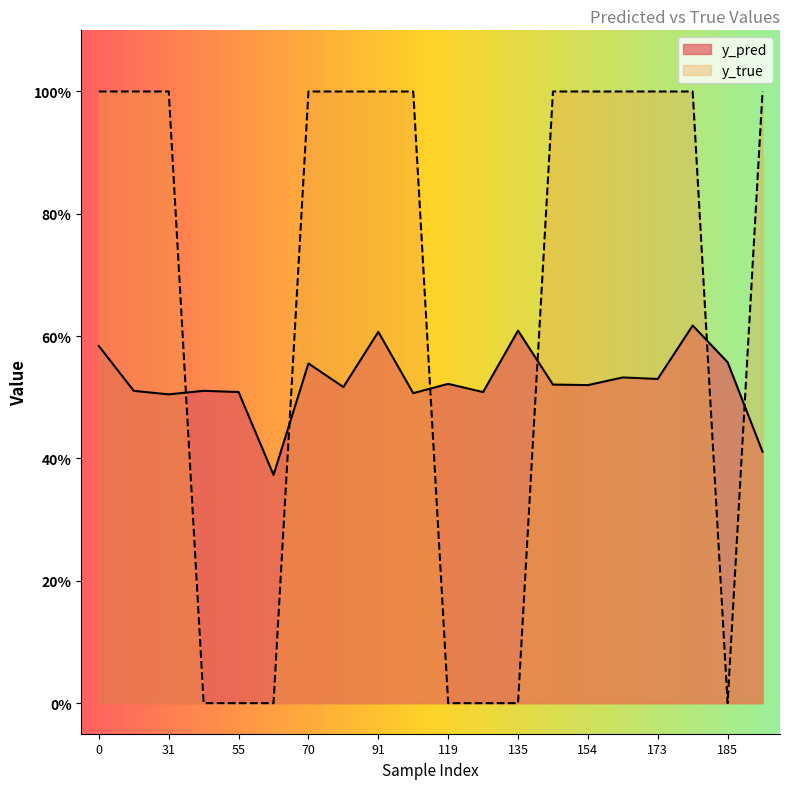

At how many categories does at least one series exceed 0?

20